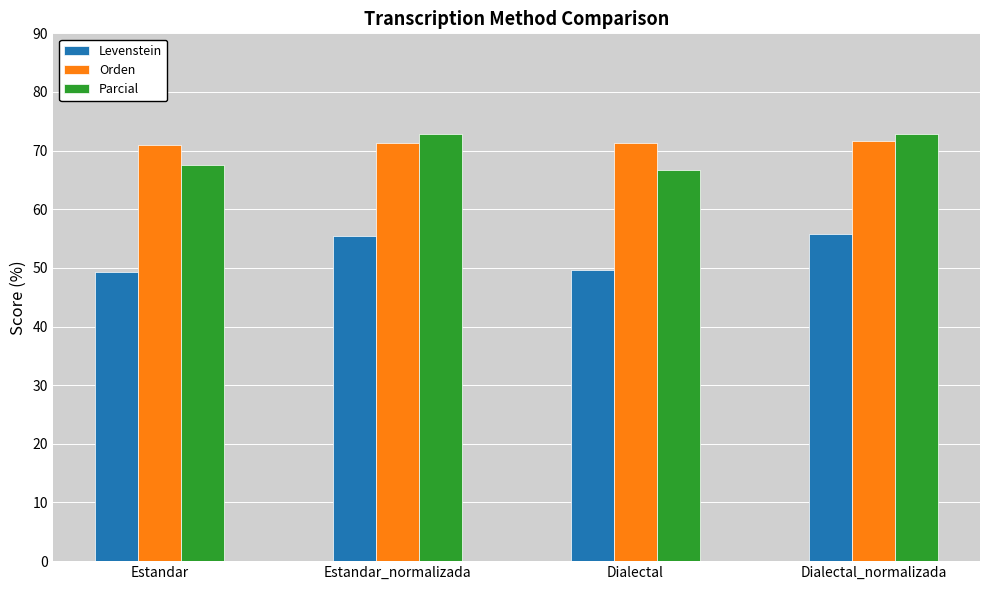

What is the minimum value for Parcial?

66.7